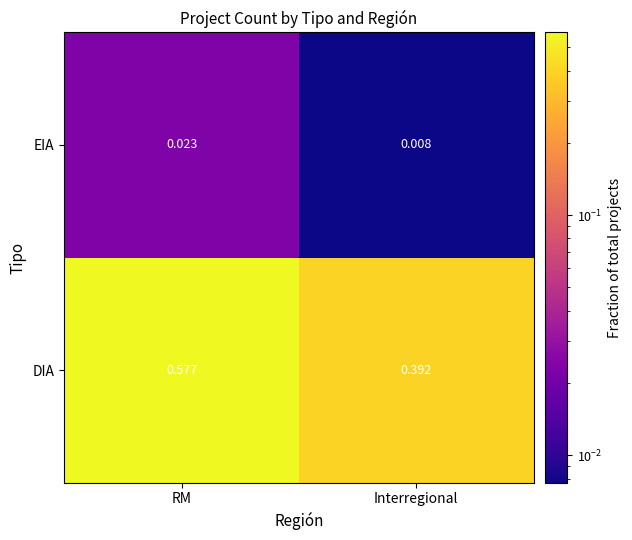

Rank the series by their average value, from lowest to highest.

EIA, DIA